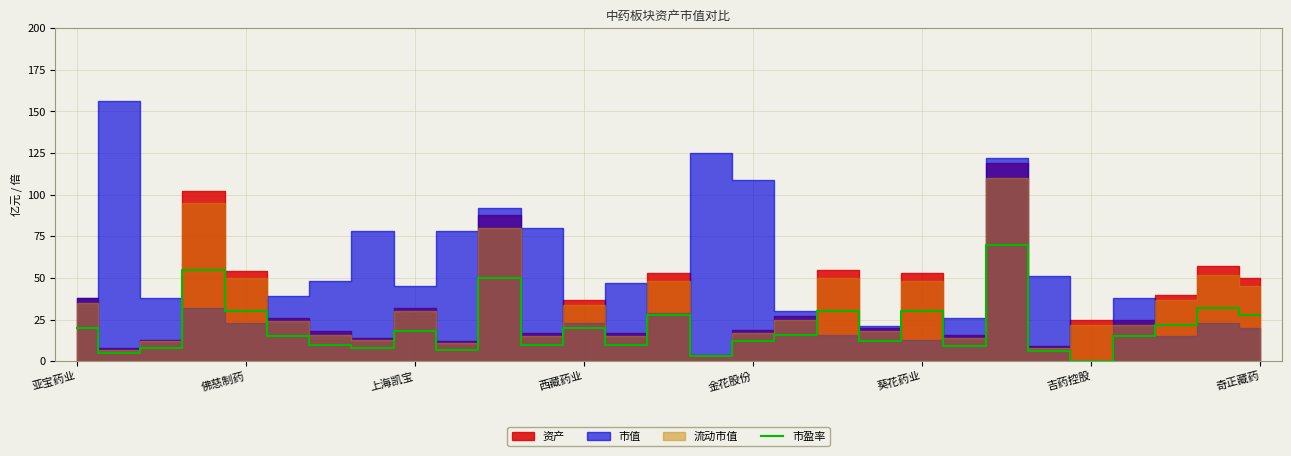

True or false: the data shows 9 at 21.

True